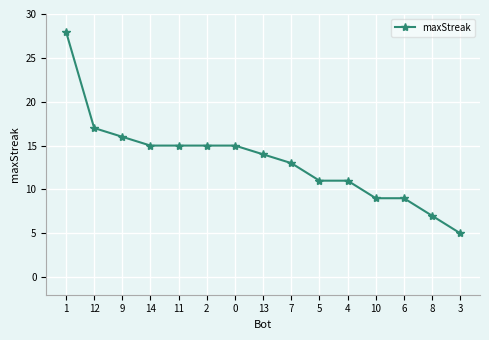

What is the sum of the values at 2 and 3?

20